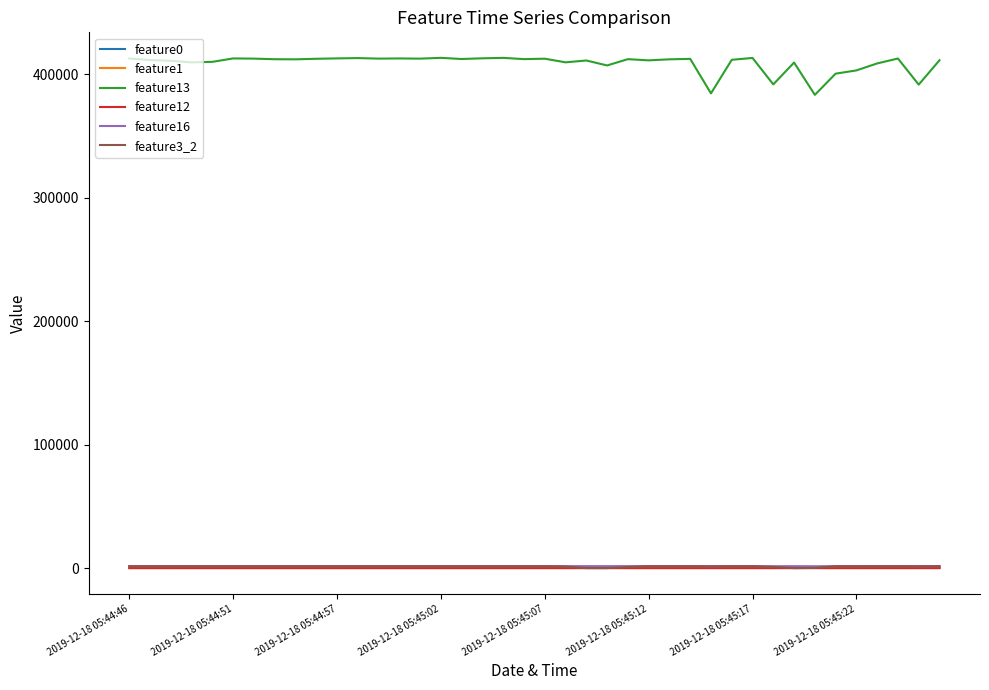

True or false: feature13 and feature16 cross at least once.

False